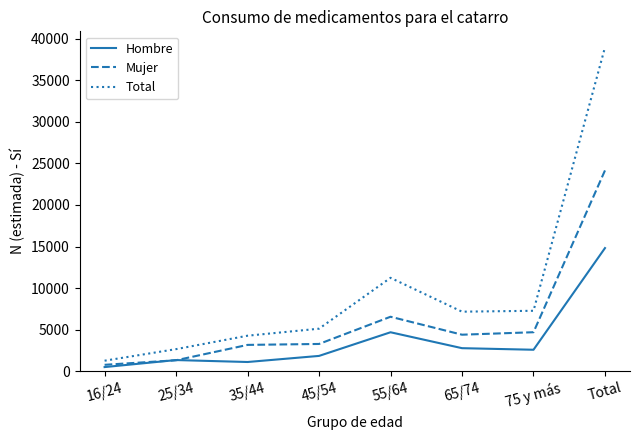

At which category is the sum across all series the highest?

Total